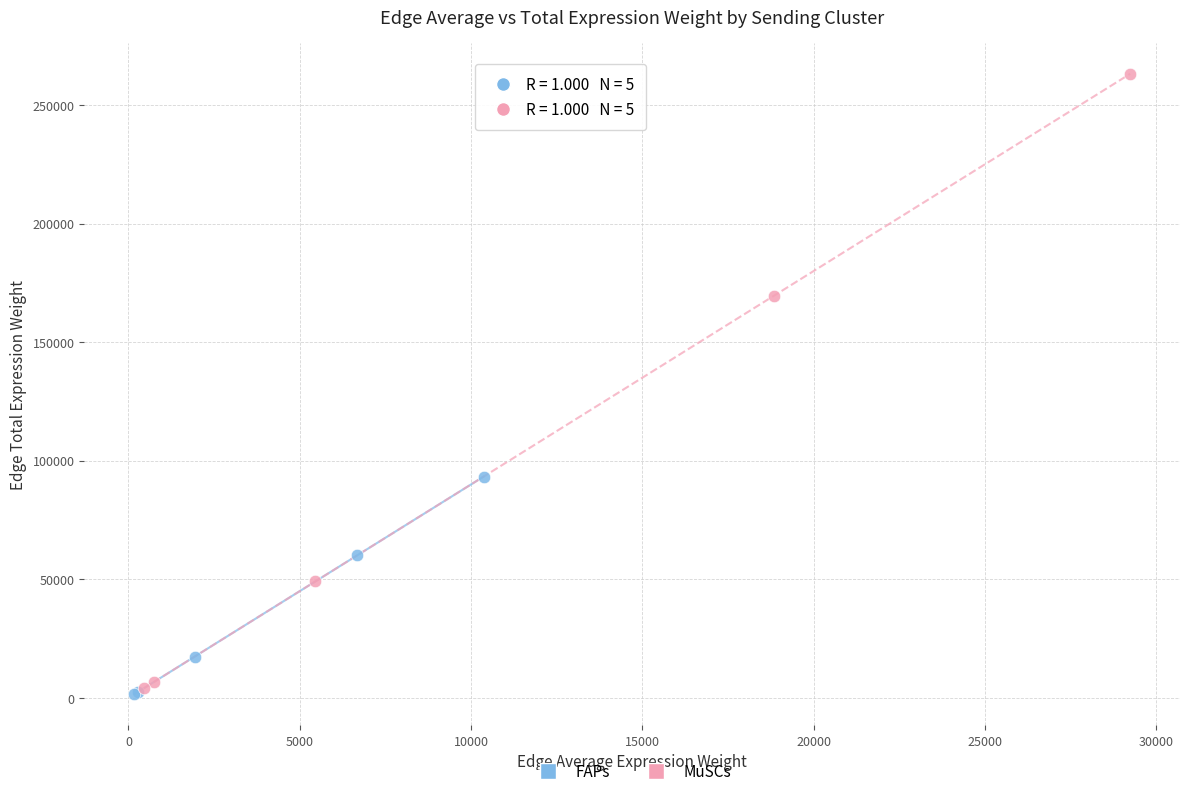

Which series has the widest spread of Y values?

MuSCs